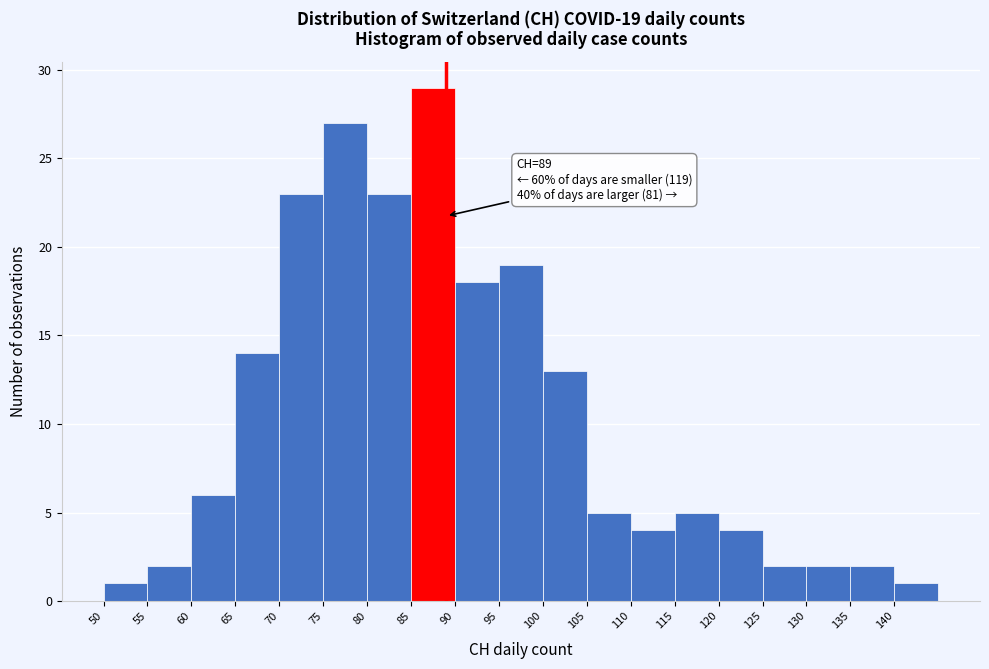

Which range on the x-axis has the tallest bar?

85 to 90